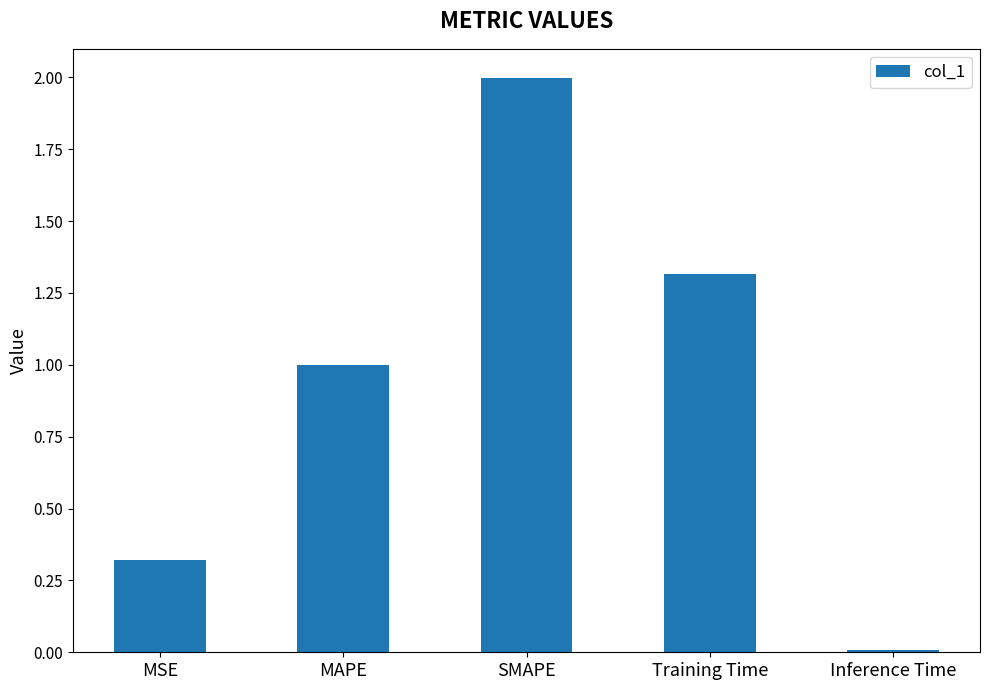

Between MSE and Training Time, which is larger?

Training Time